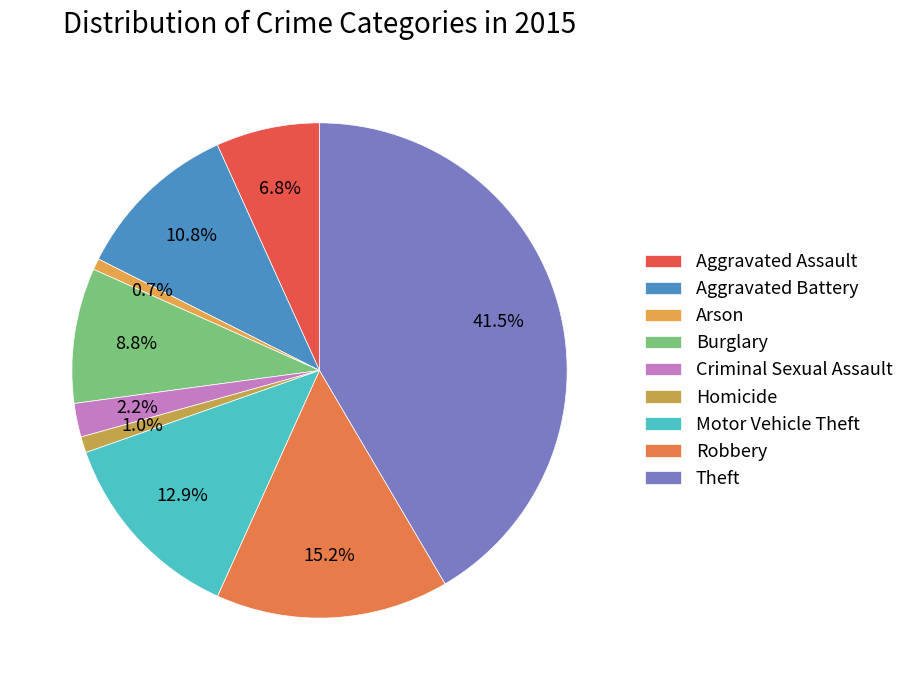

Which slice is the smallest?

Arson